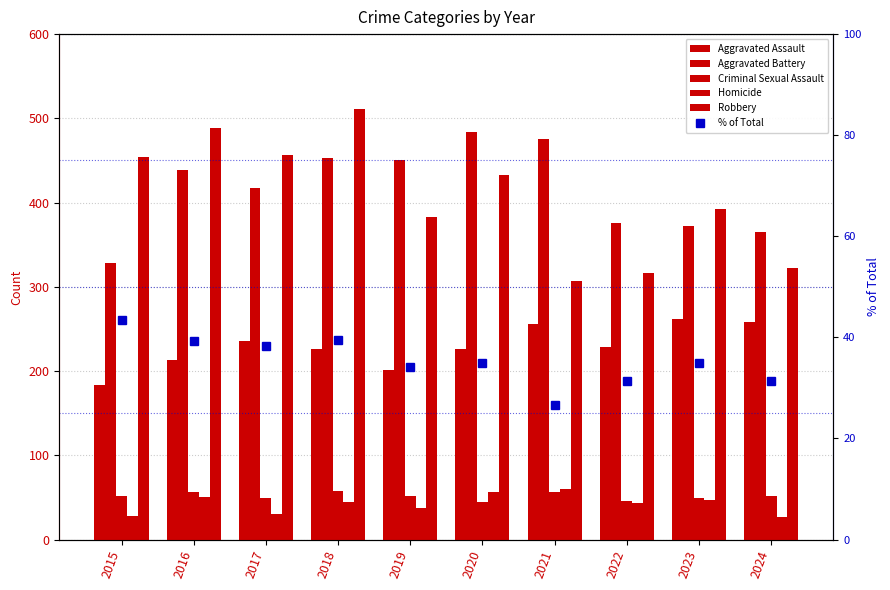

What is the maximum value for Homicide?

60.0